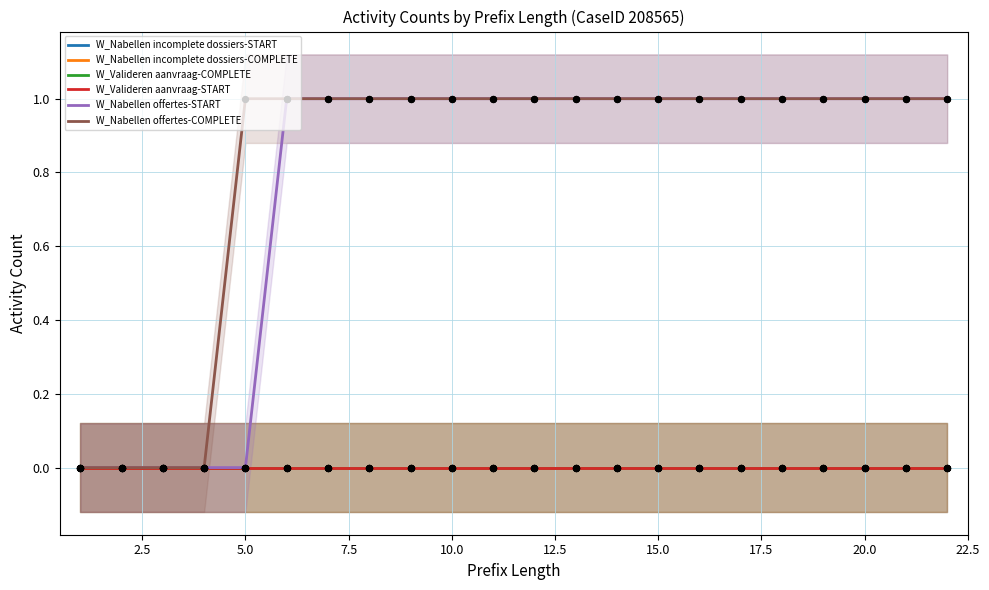

Which series reaches the minimum Y coordinate?

W_Nabellen incomplete dossiers-START